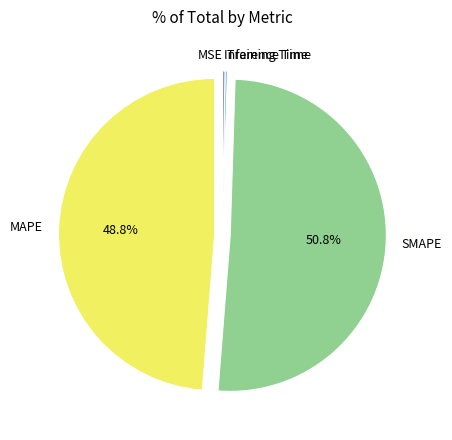

To the nearest percent, what percentage of the pie is SMAPE?

51%